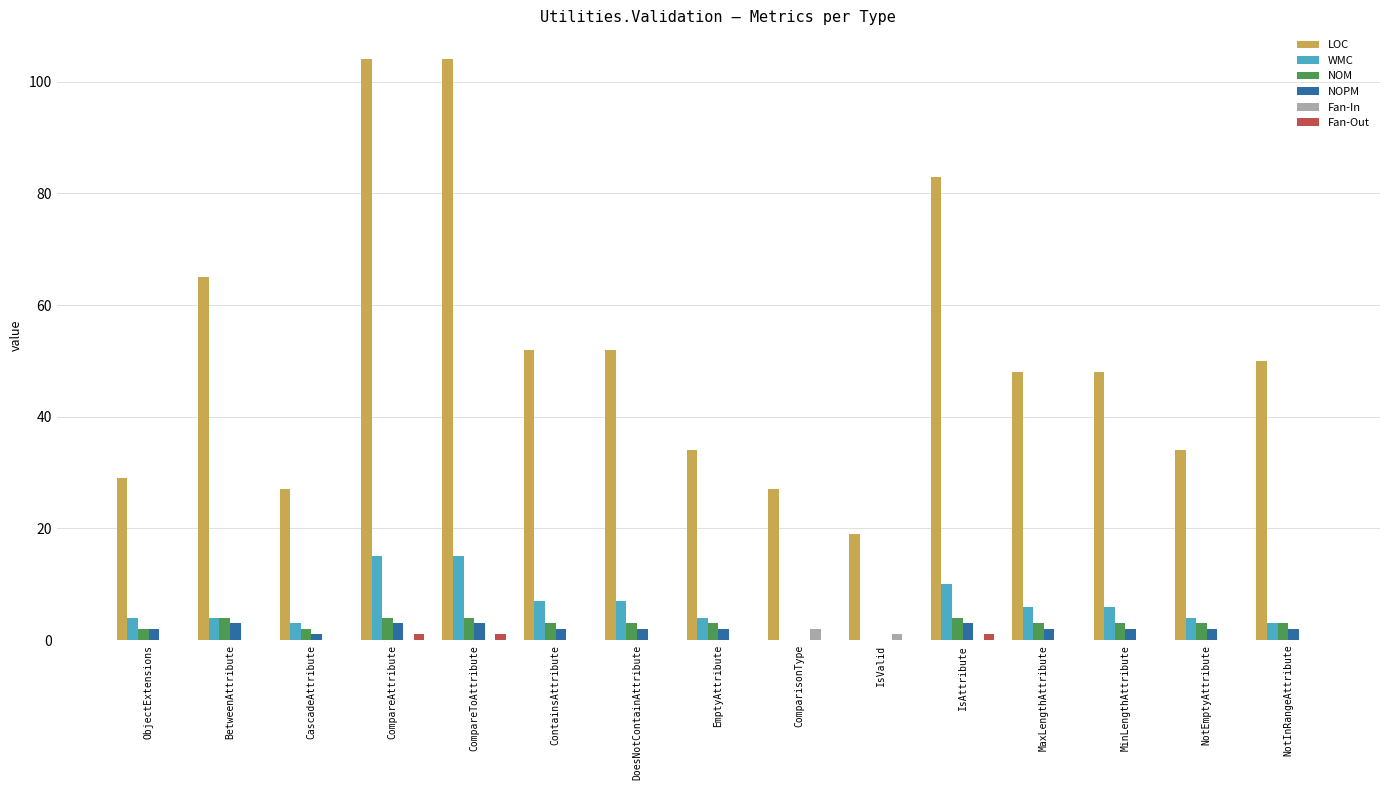

What value does the NOPM series have at BetweenAttribute?

3